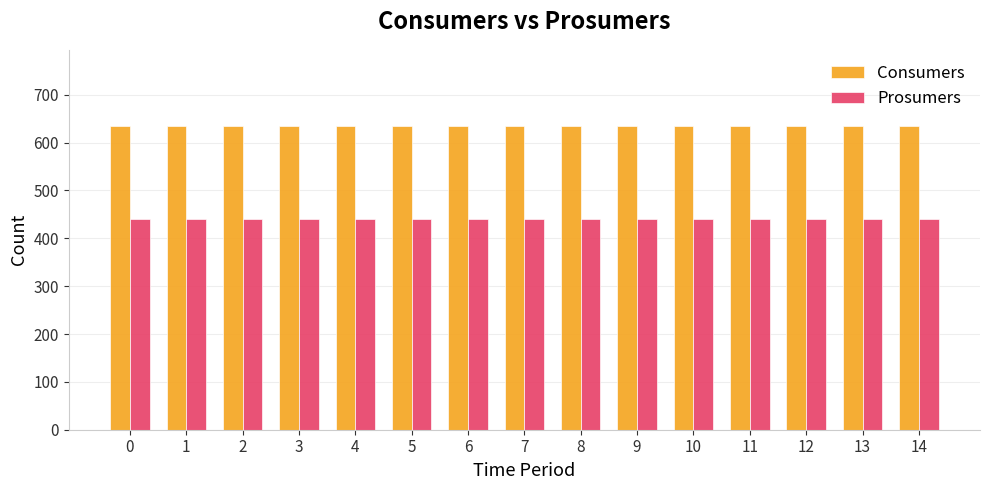

How many data points does each series have?

15